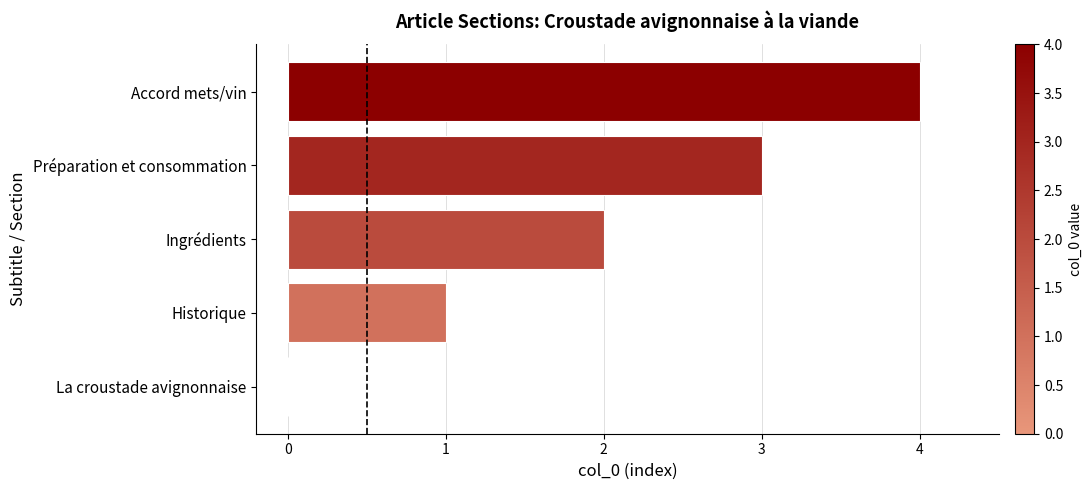

True or false: the data shows 4 at Accord mets/vin.

True